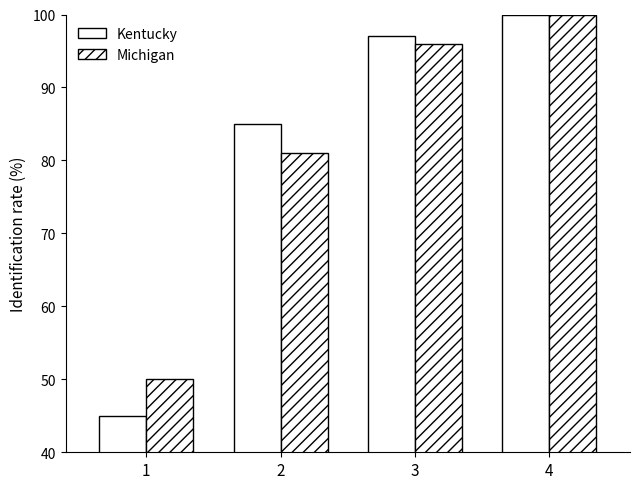

How many bars are there in total?

8